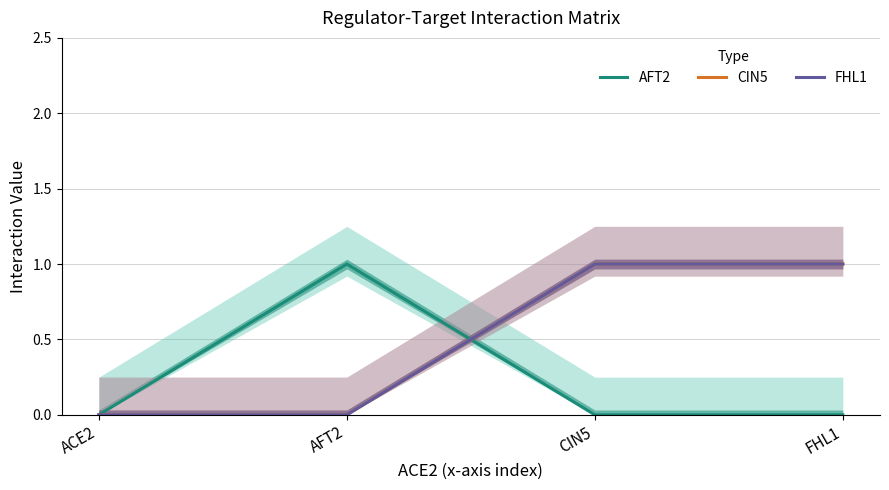

Which series has the widest spread of values?

AFT2